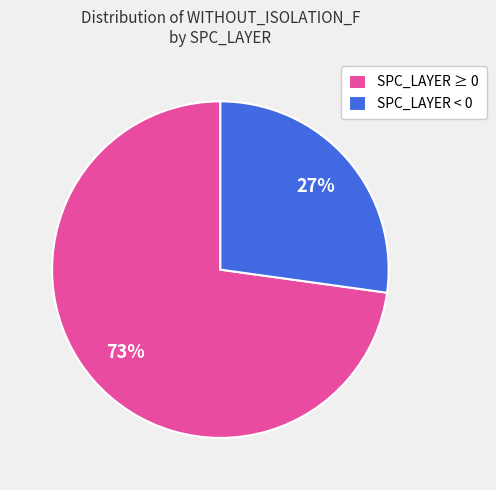

How many slices are in this pie chart?

2